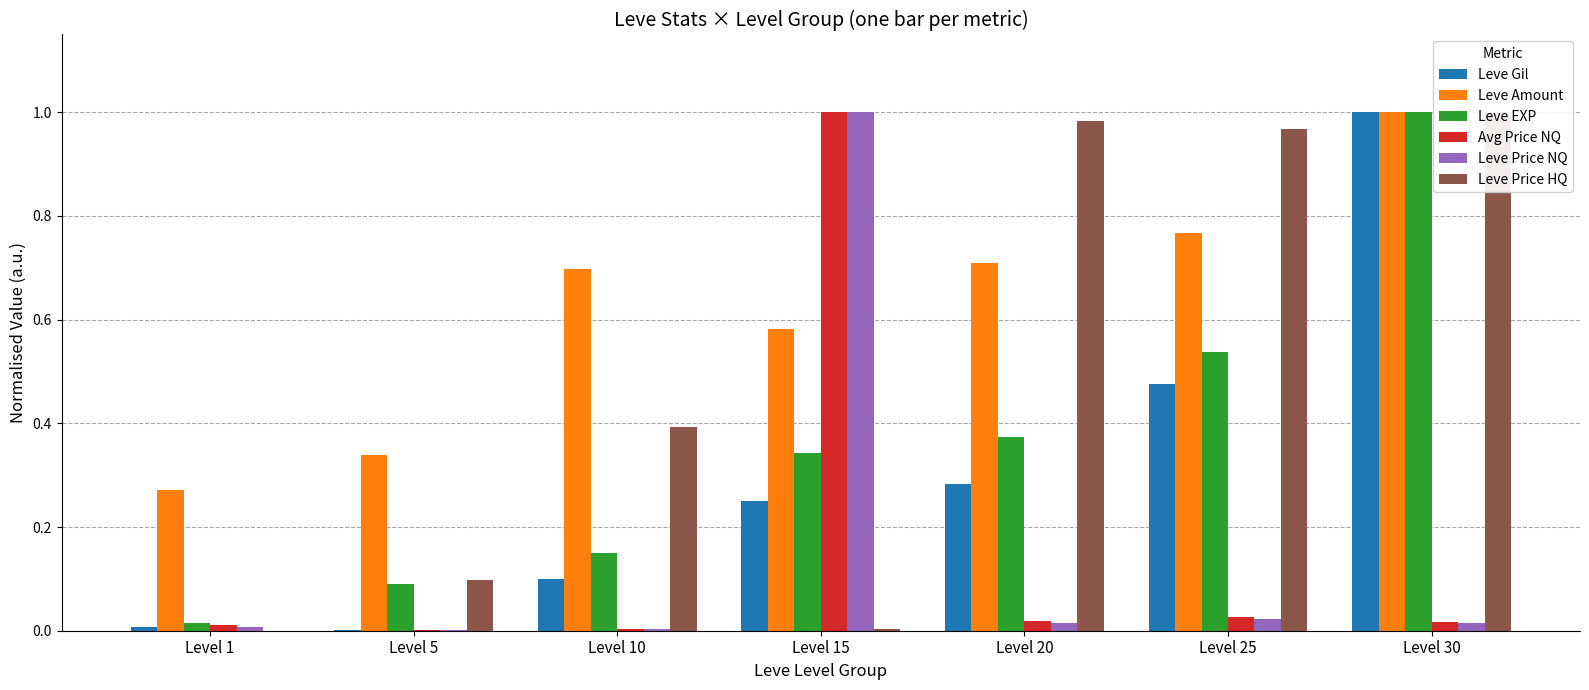

The value of Leve Gil at Level 25 is 0.5. True or false?

True